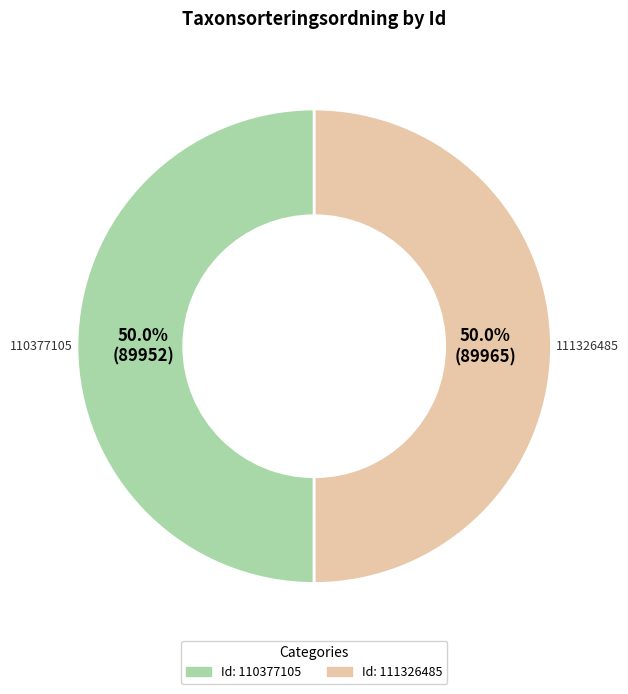

How many segments does this pie chart have?

2